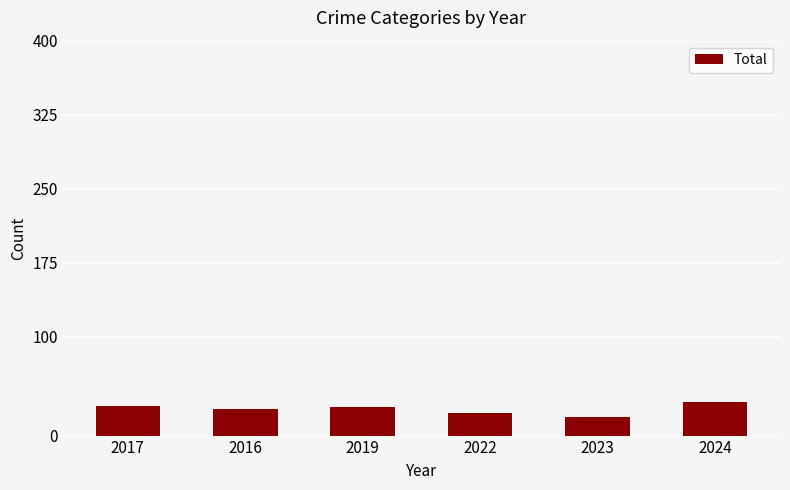

How many distinct data groups are displayed?

1